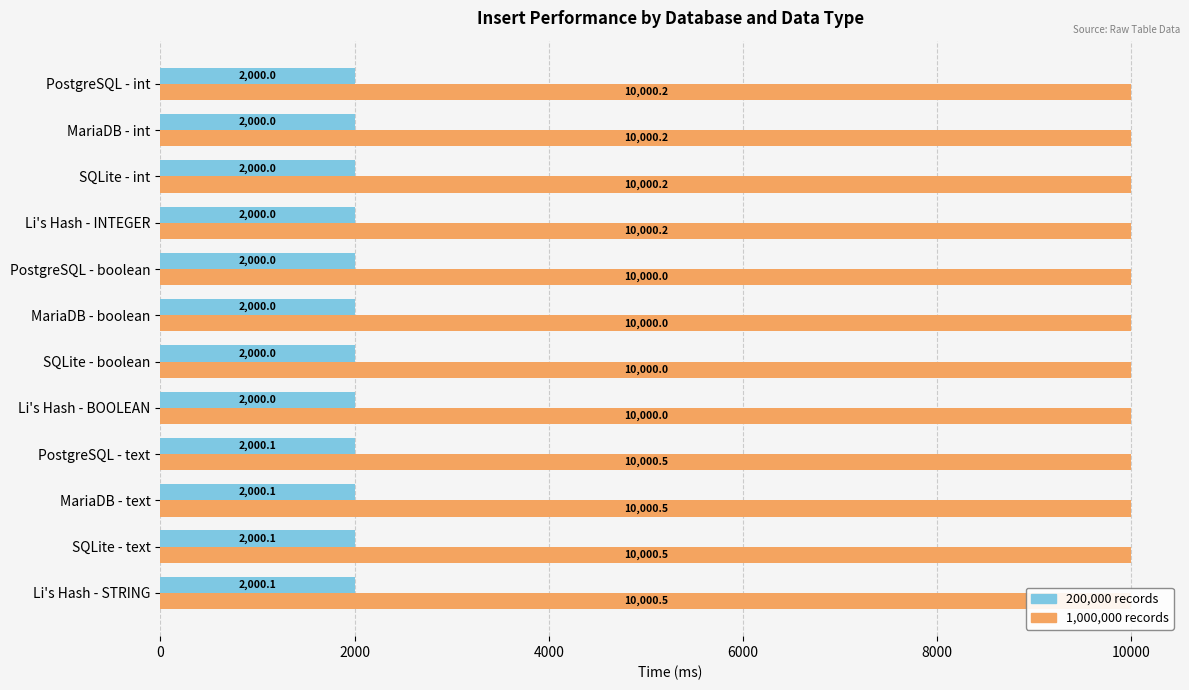

At MariaDB - text, list the series in order from largest to smallest.

1000000, 200000